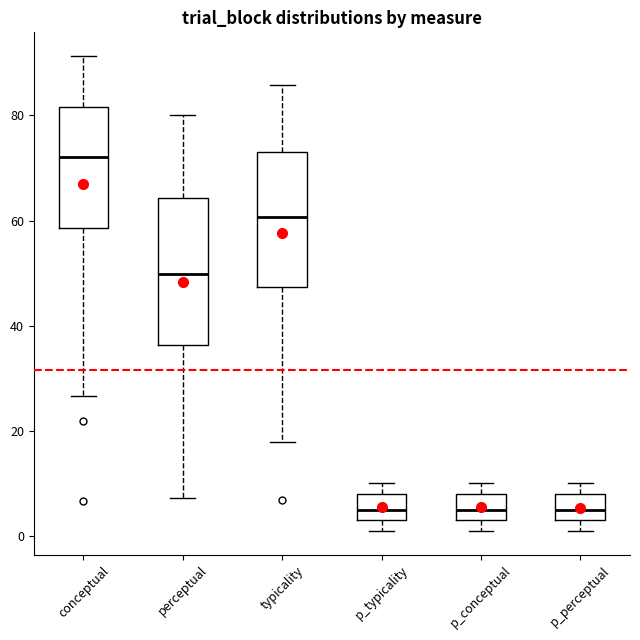

Which box's median line is the highest?

conceptual